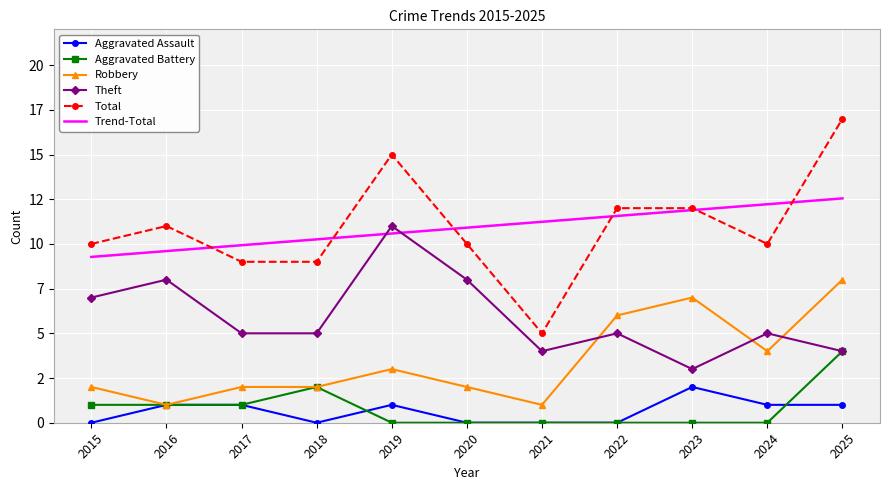

Which category has the lowest value in the Theft series?

2023